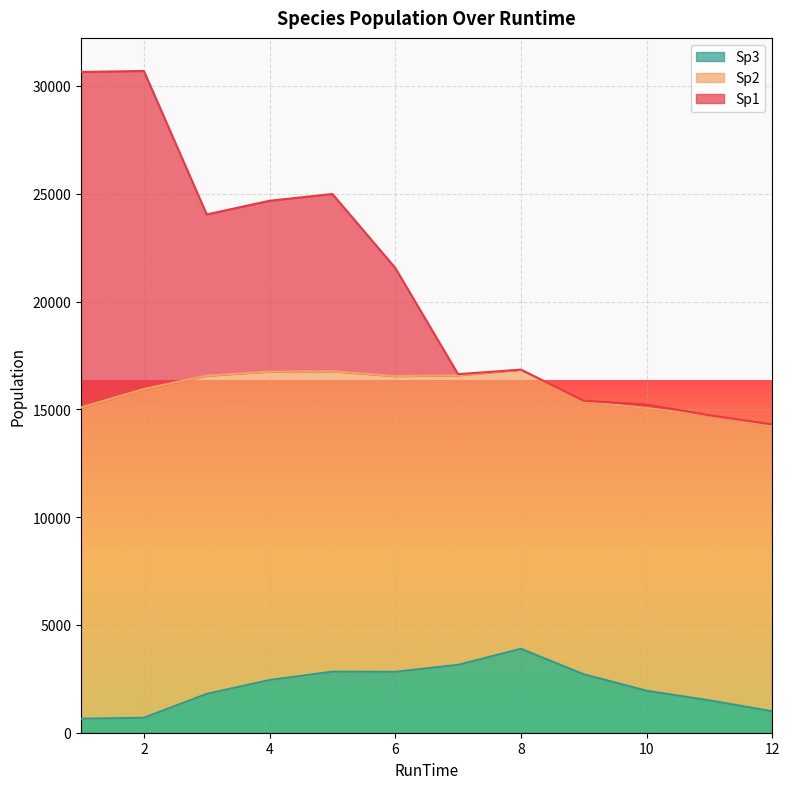

Which category has the lowest value in the Sp1 series?

12